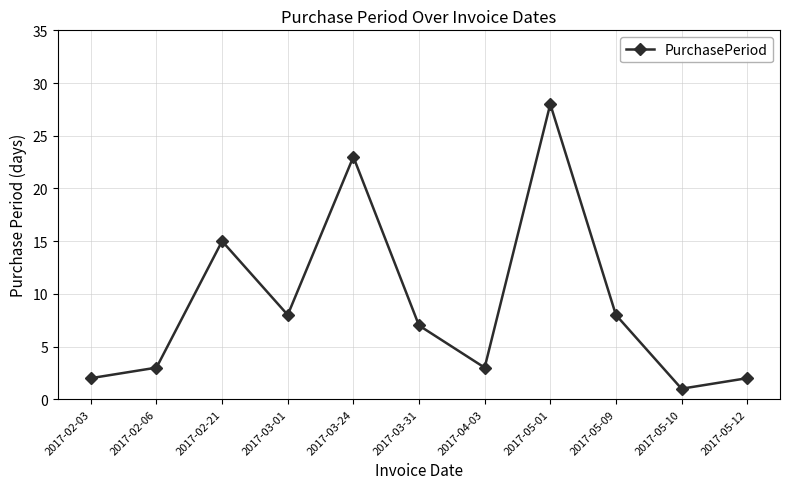

Is this an area chart (filled region under the line)?

No